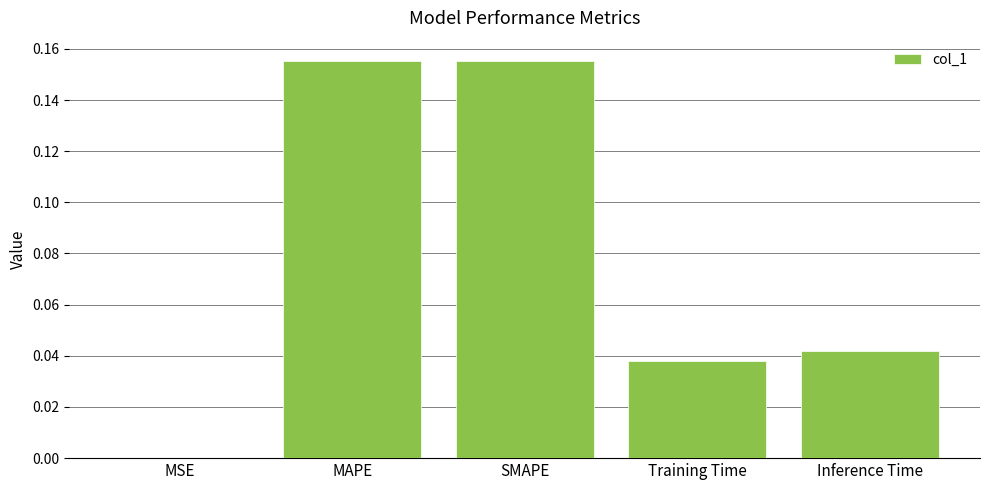

True or false: the data shows 0.3 at MAPE.

False